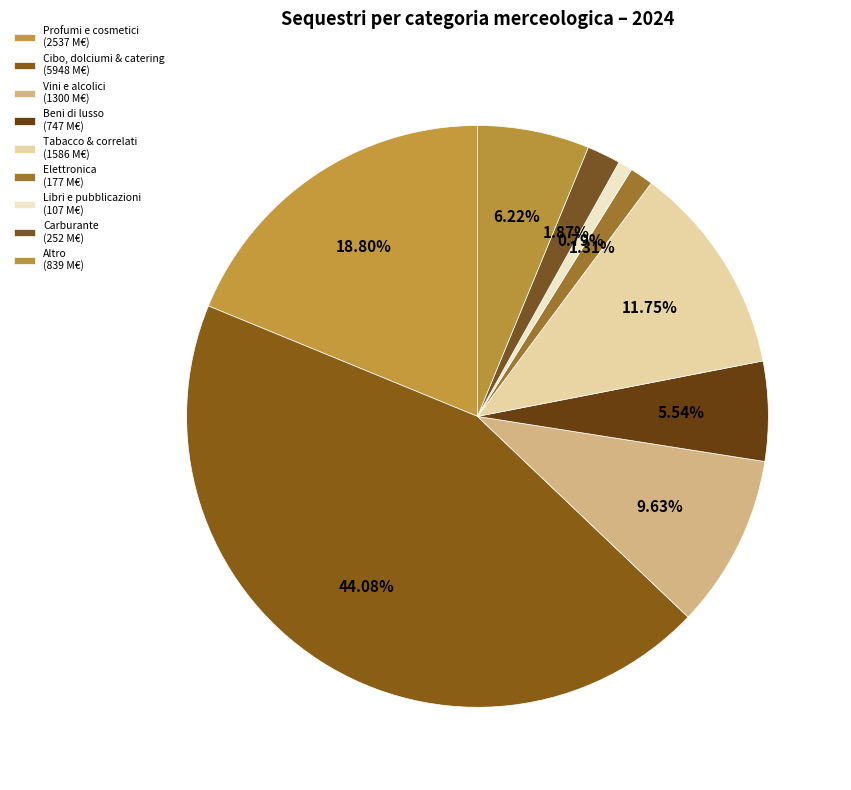

How many slices are in this pie chart?

9